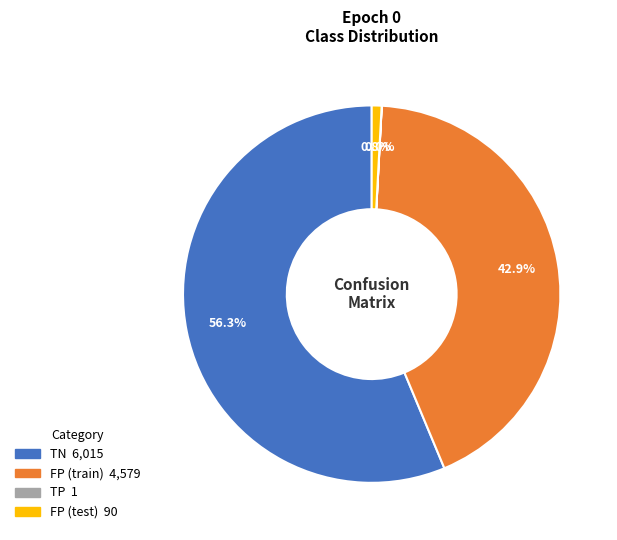

What is the majority slice?

TN